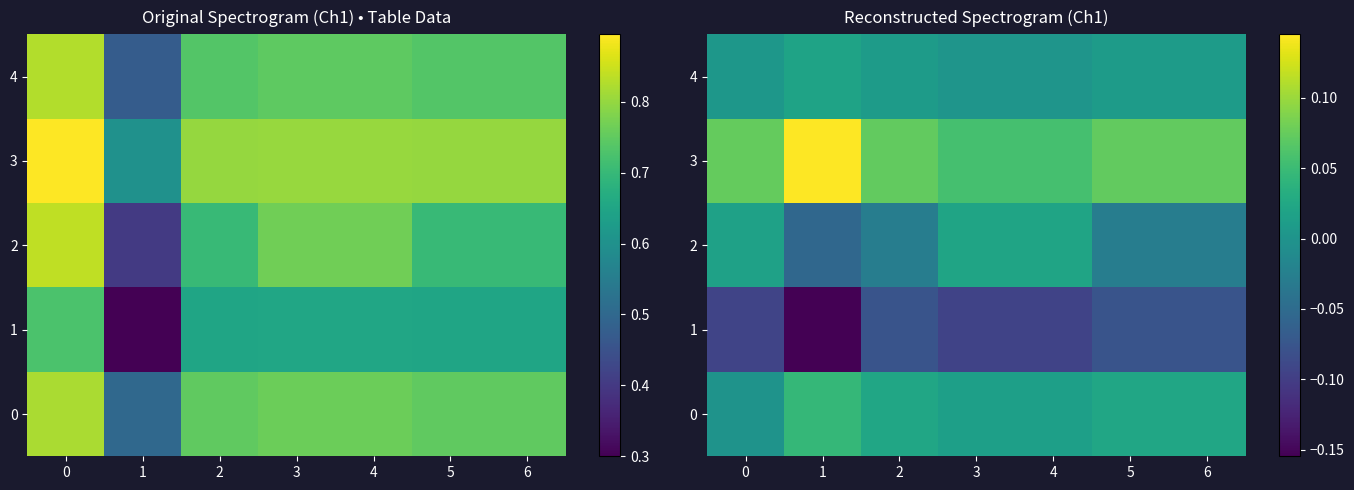

At 1, list the series in order from largest to smallest.

row_3, row_0, row_4, row_2, row_1